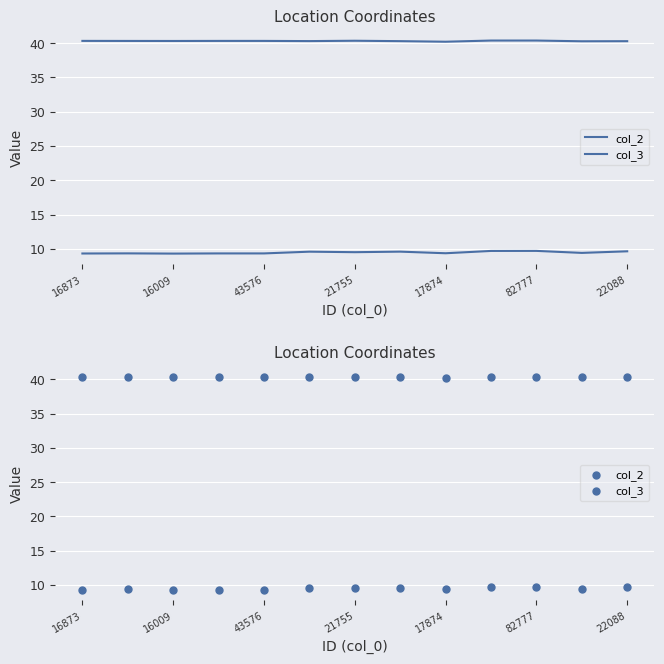

Which series contains the highest Y value?

col_2